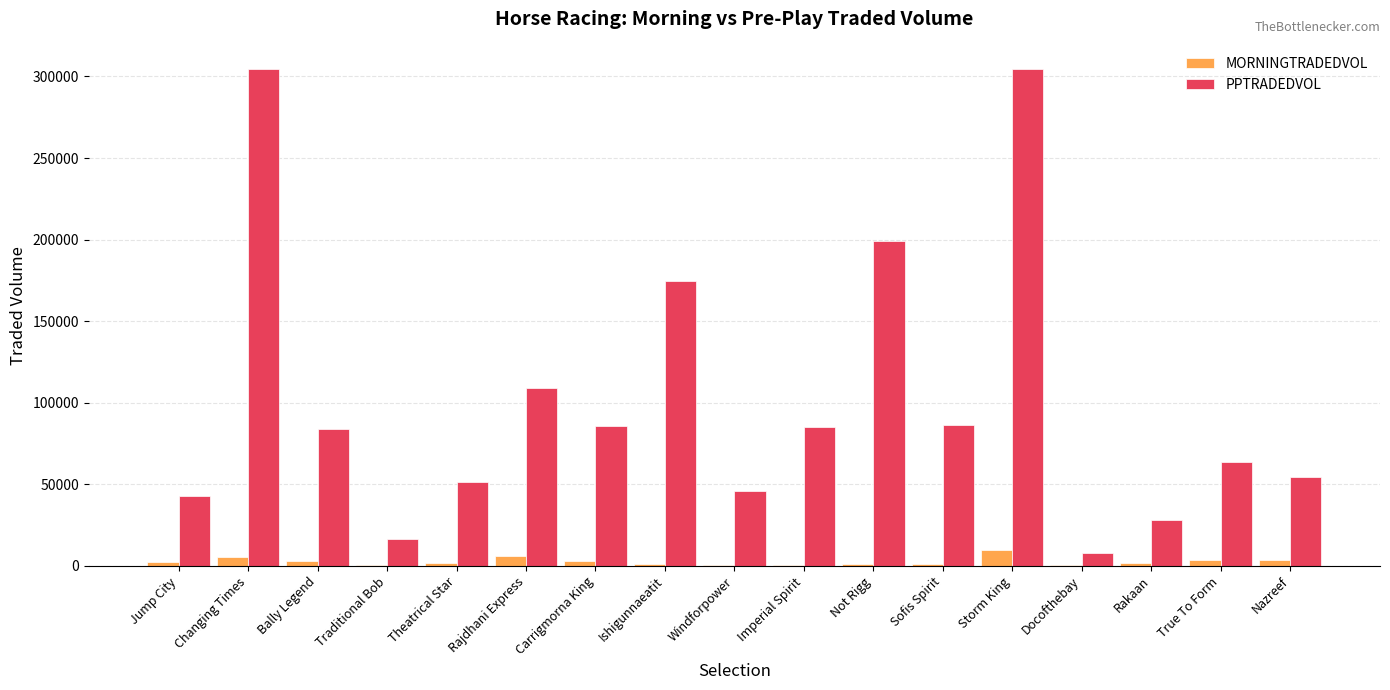

At which label is PPTRADEDVOL closest to 156262?

Ishigunnaeatit